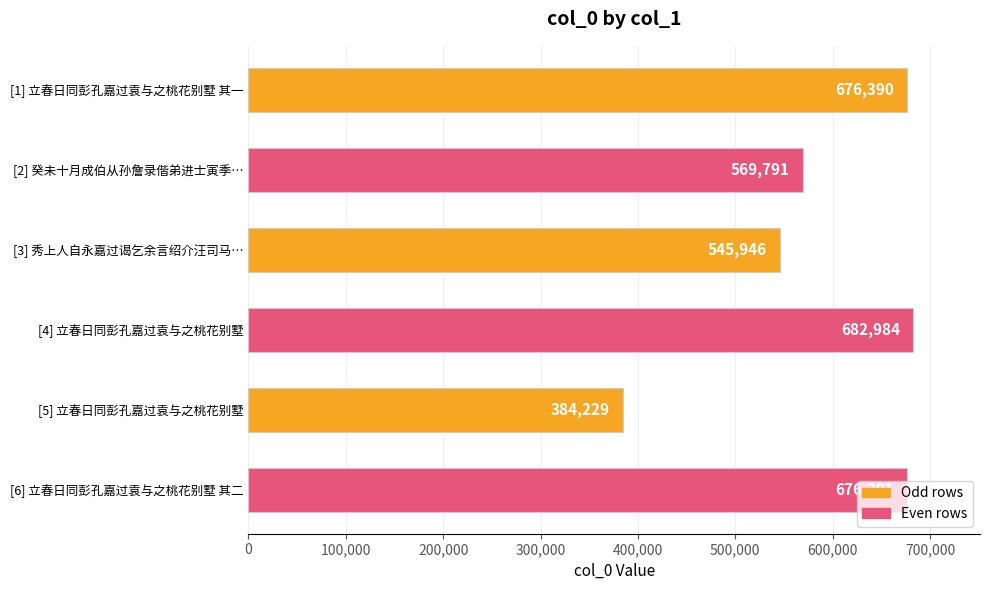

What value does the data have at [4] 立春日同彭孔嘉过袁与之桃花别墅?

682984